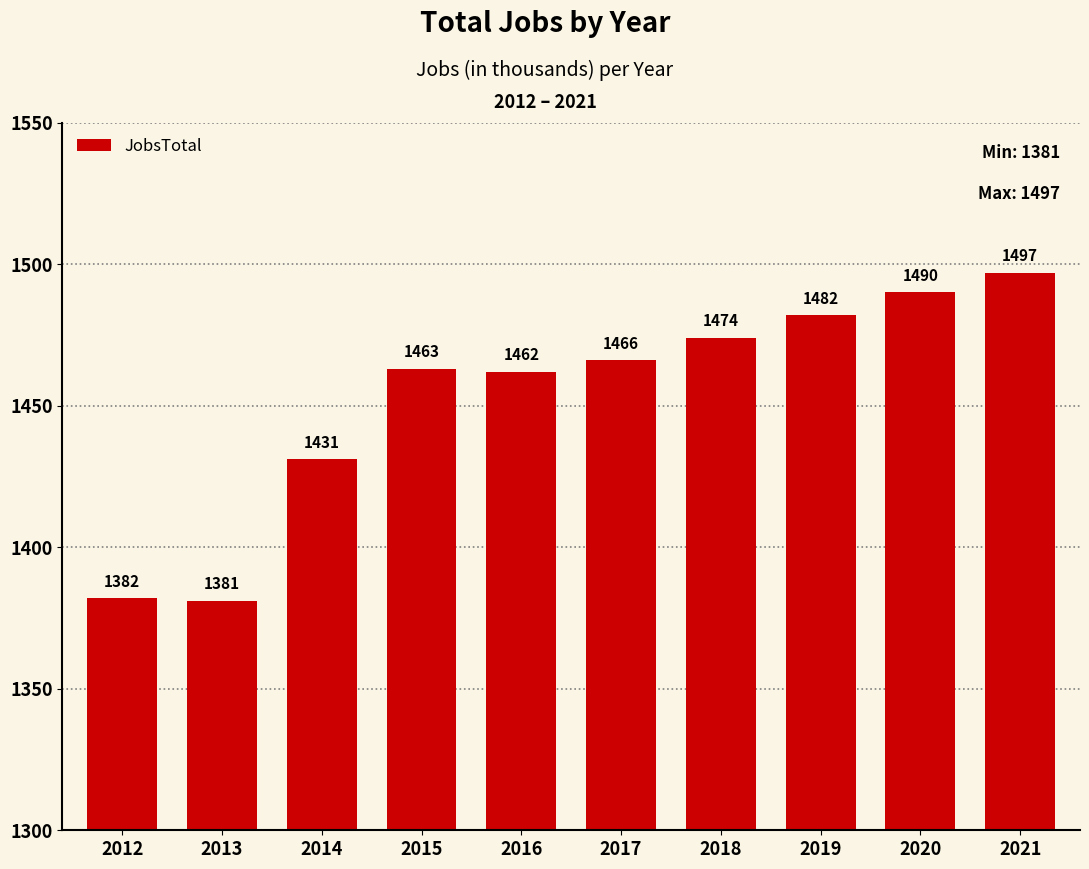

Read the value at 2018, to the nearest 5.

1475